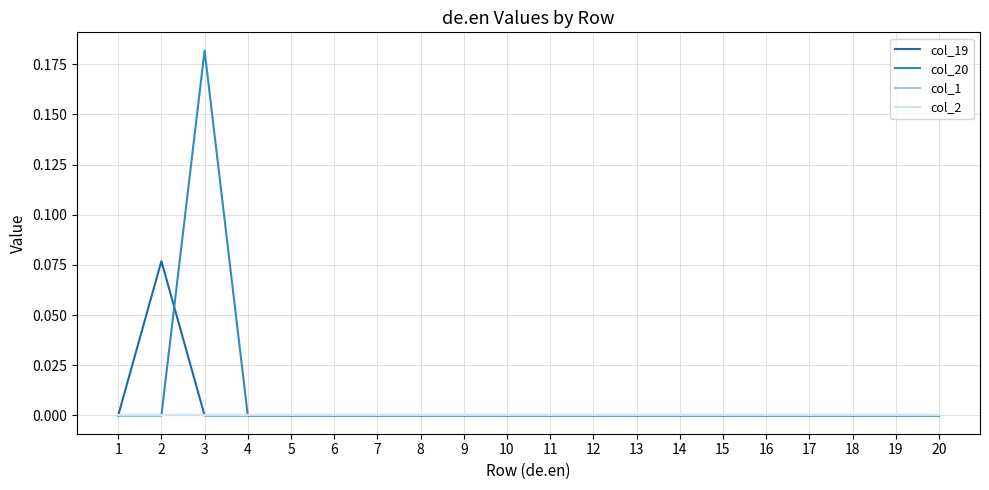

Which series has the largest range (max minus min)?

col_20